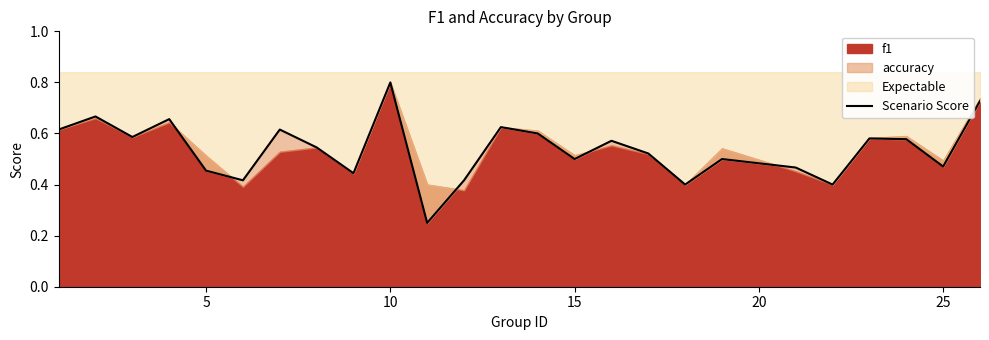

What is the difference between the second highest and second lowest values?

0.3